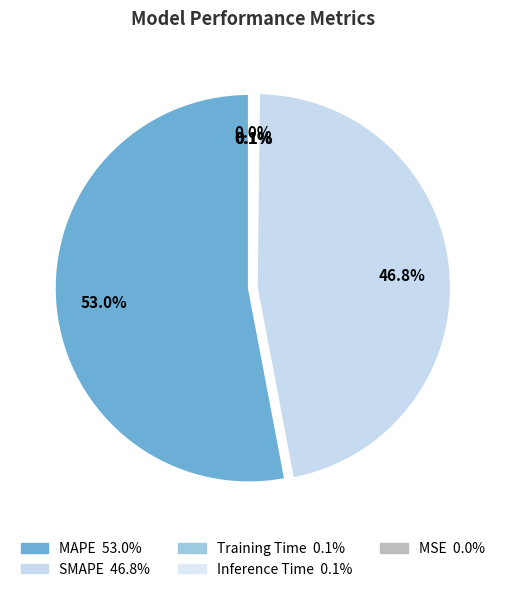

How many slices are in this pie chart?

5